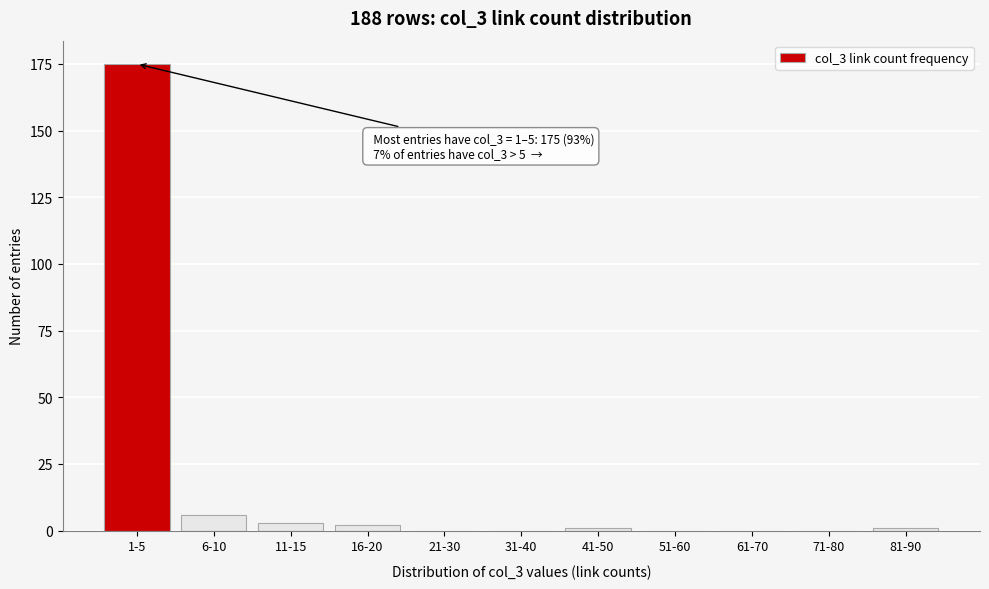

Reading left to right, list all the values displayed in this chart.

1-5=175	6-10=6	11-15=3	16-20=2	21-30=0	31-40=0	41-50=1	51-60=0	61-70=0	71-80=0	81-90=1